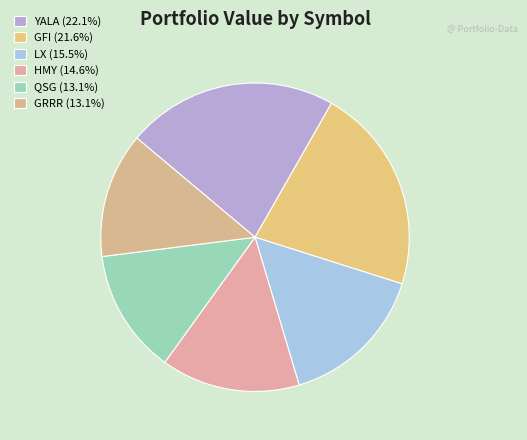

How many segments does this pie chart have?

6